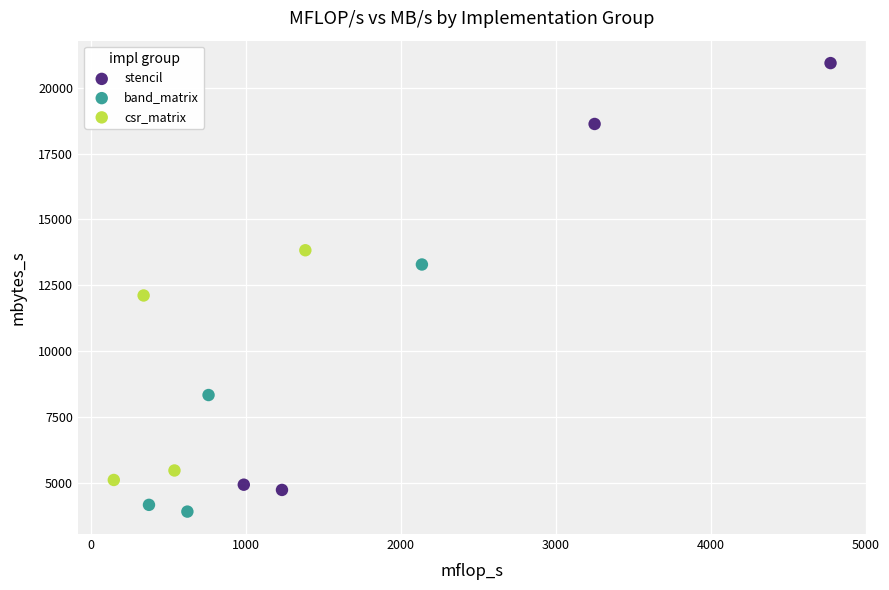

Which series has the widest spread of Y values?

stencil